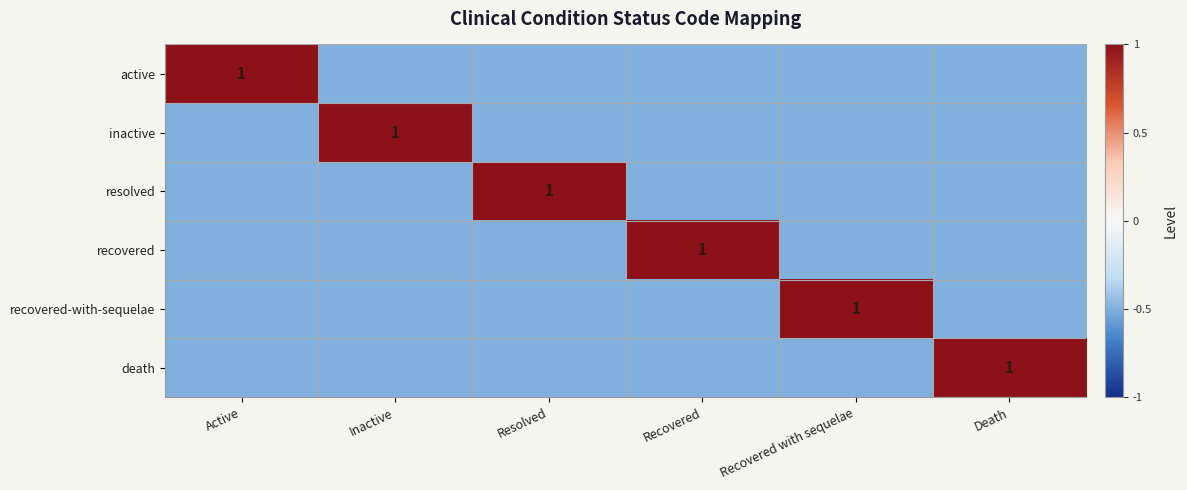

Is it true that resolved equals 0.6 at Resolved?

False